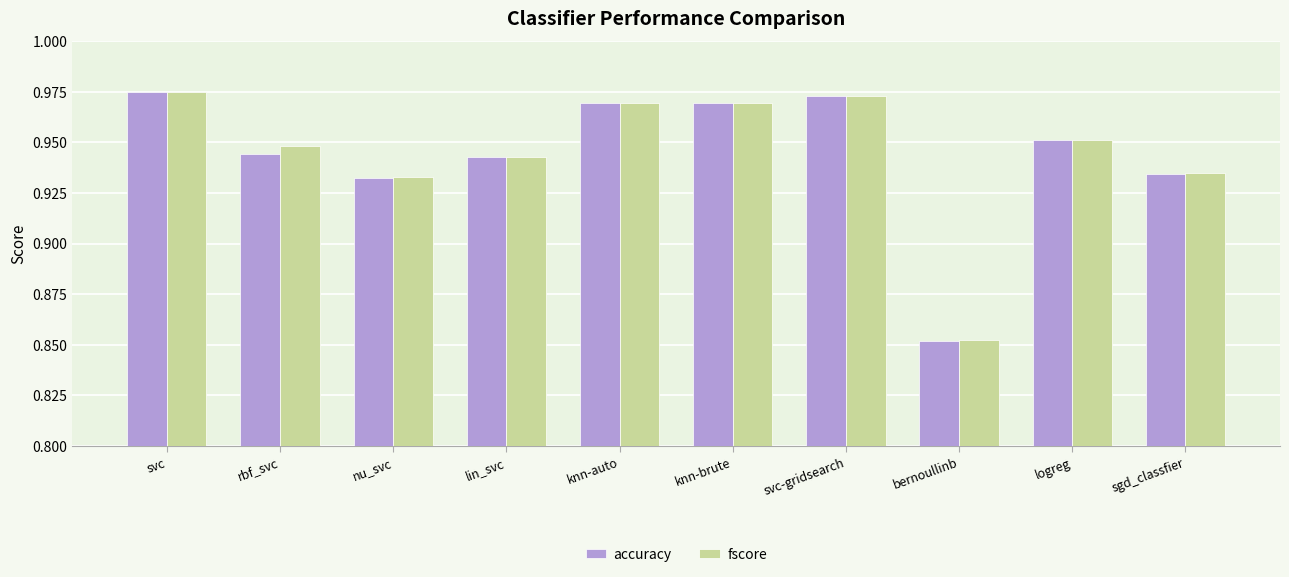

Count the accuracy values in the range 0 to 1.

10